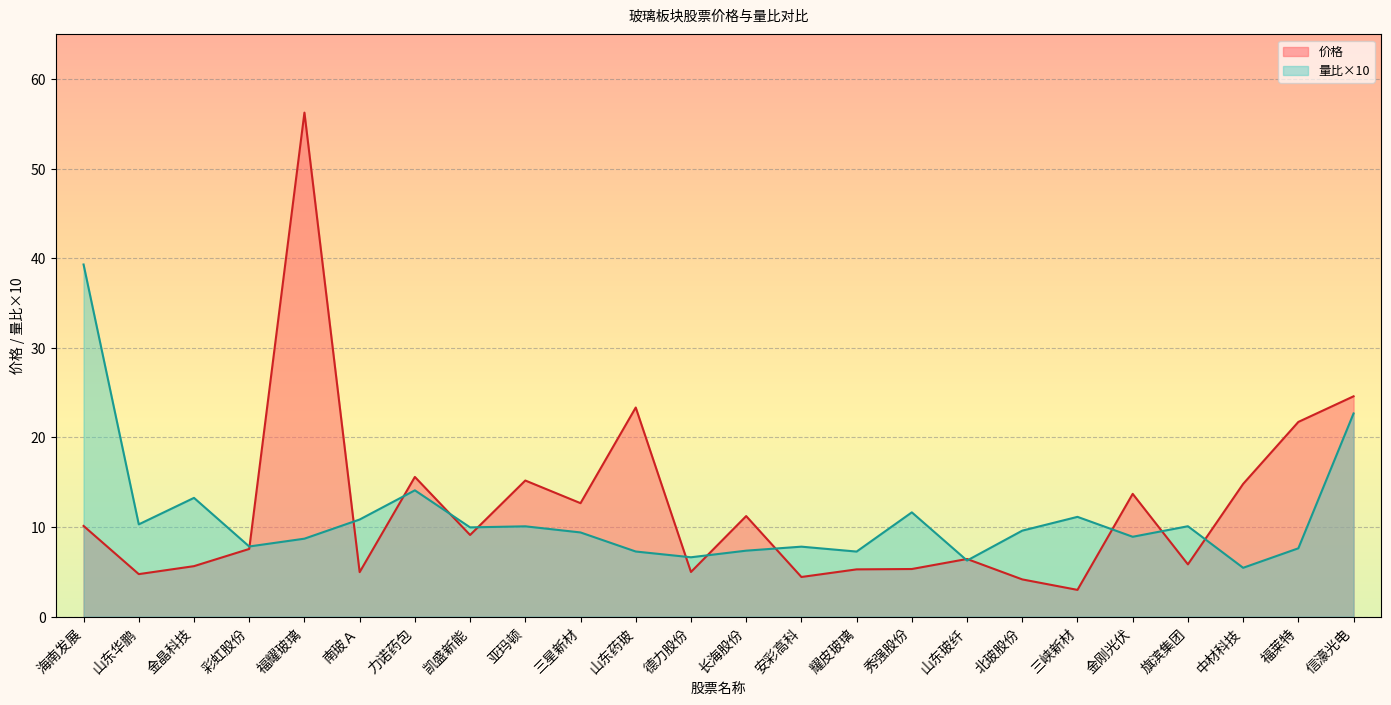

List the series in order of their peak value, lowest first.

量比×10, 价格